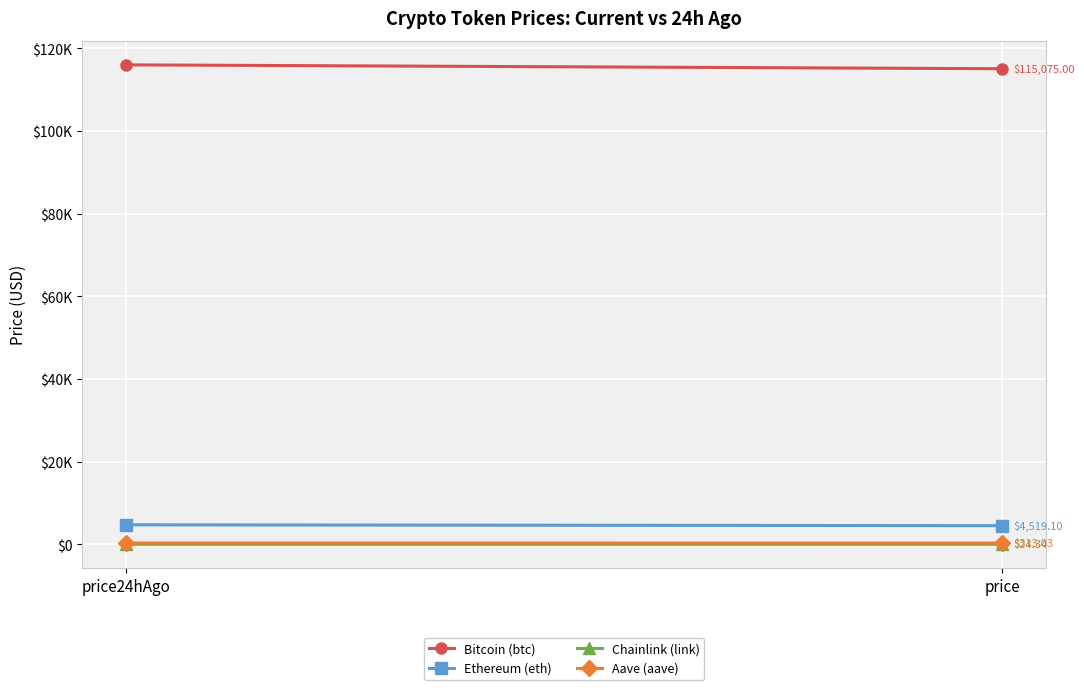

What position from the right is price24hAgo?

2